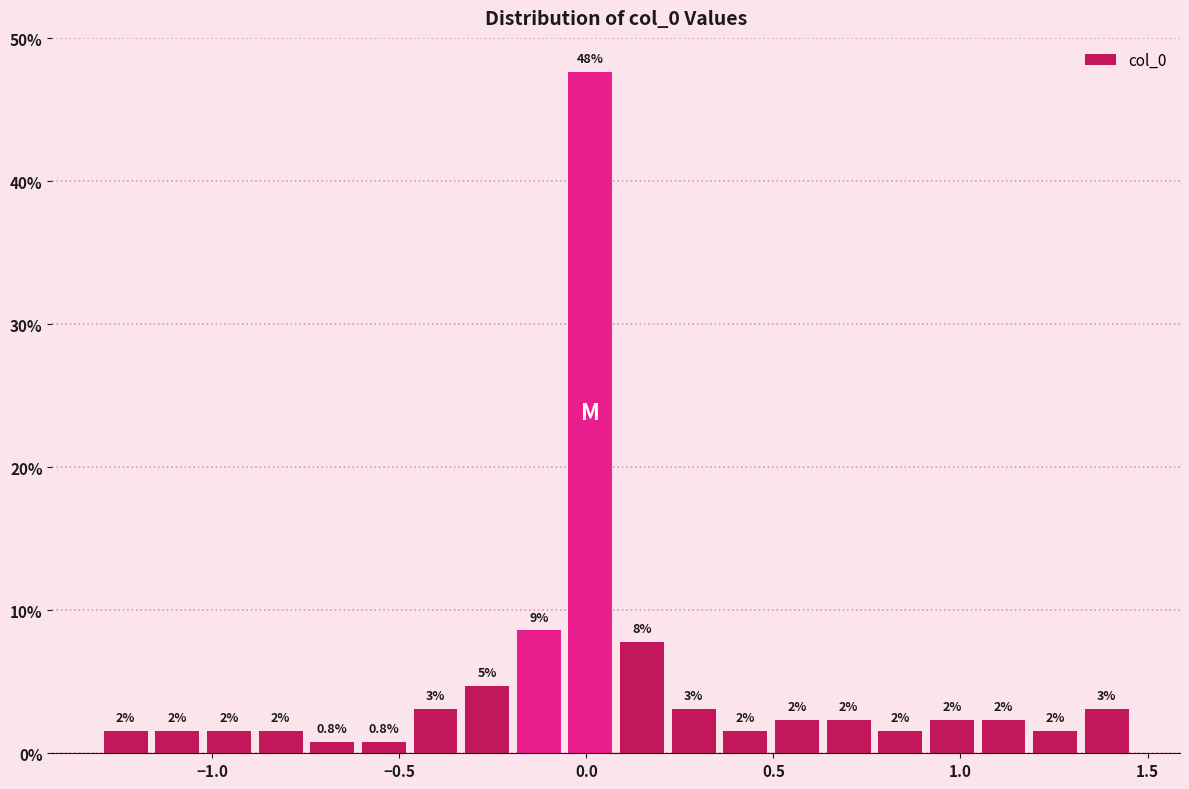

Around what value on the x-axis is the tallest bar? Give the approximate position of its centre, as read against the axis.

0.00